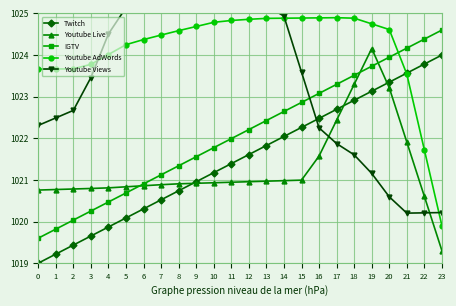

Between 14 and 15, which series saw the biggest shift?

Youtube Views